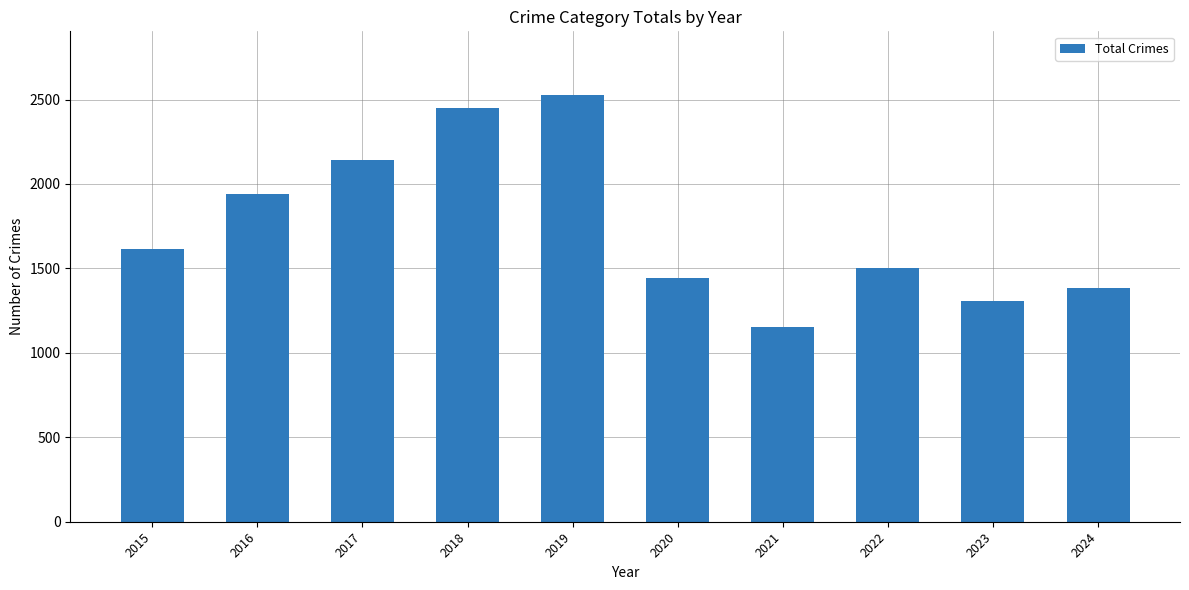

Count the number of data series in this chart.

1